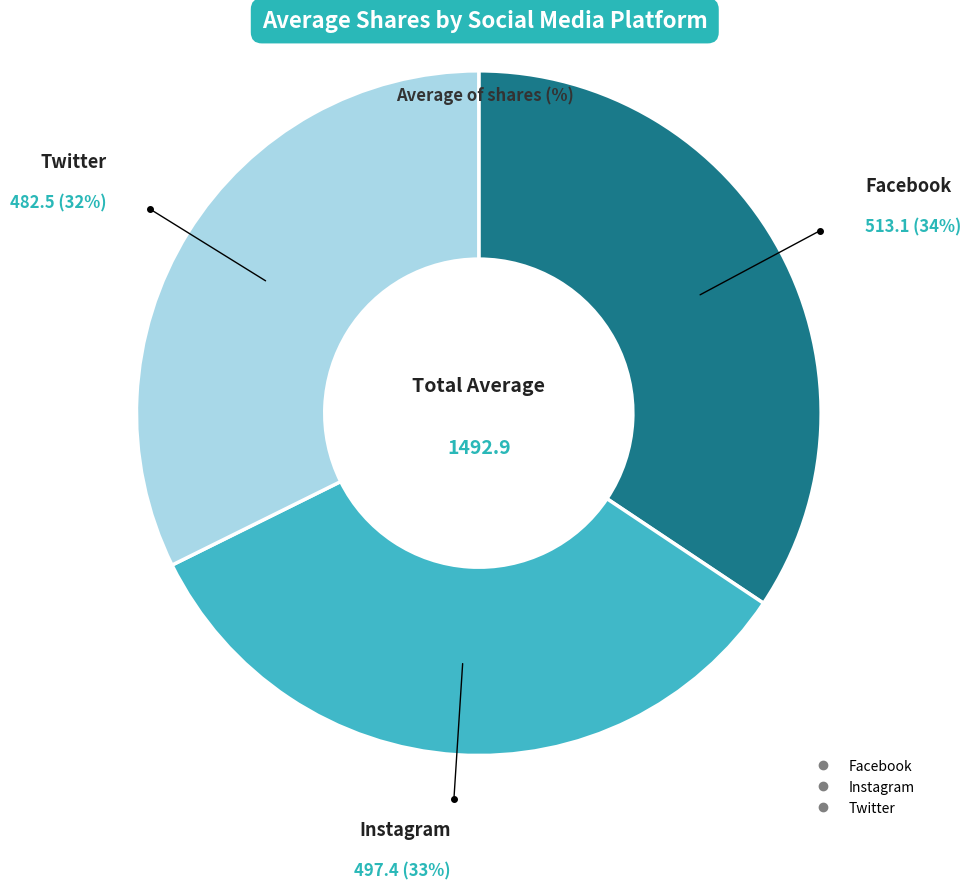

Count the number of slices in the pie.

3